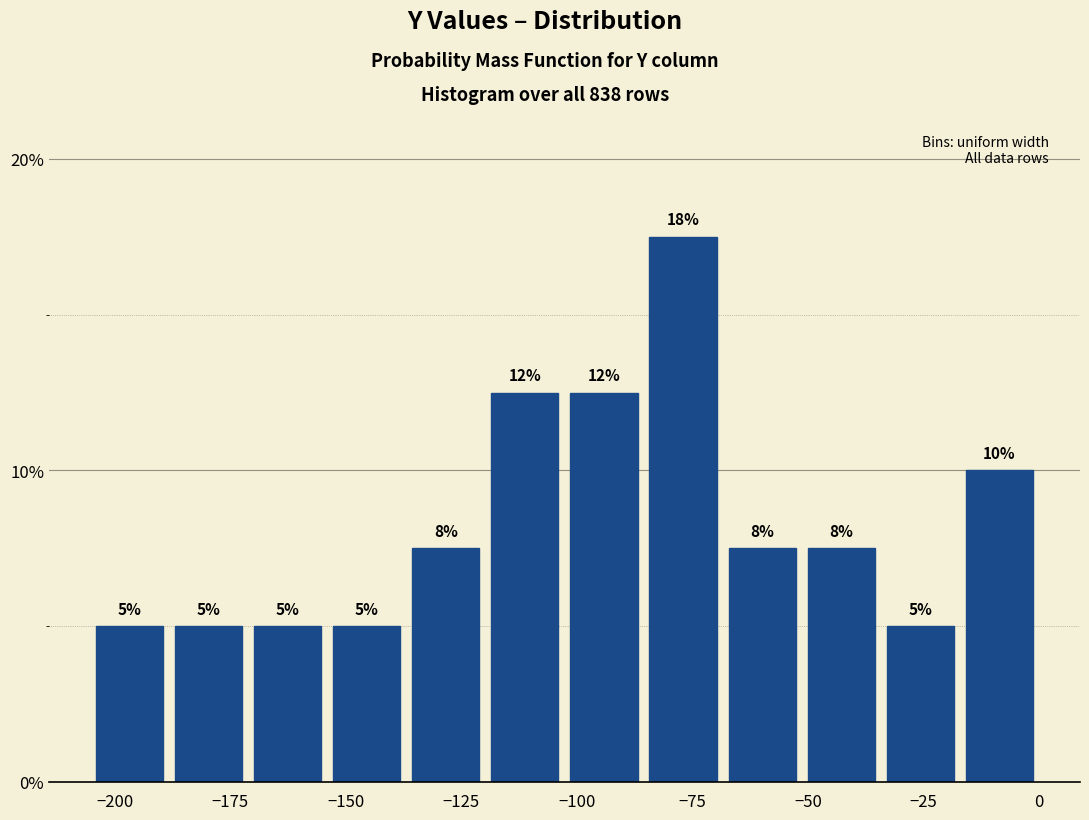

Around what value on the x-axis is the tallest bar? Give the approximate position of its centre, as read against the axis.

-75